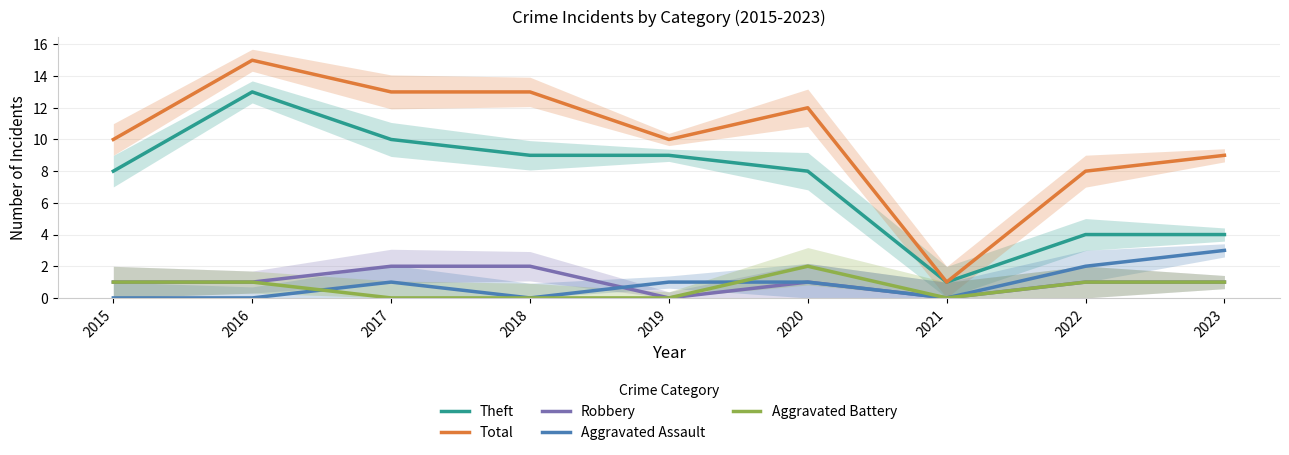

Rank the series at 2018 from lowest to highest value.

Aggravated Assault, Aggravated Battery, Robbery, Theft, Total